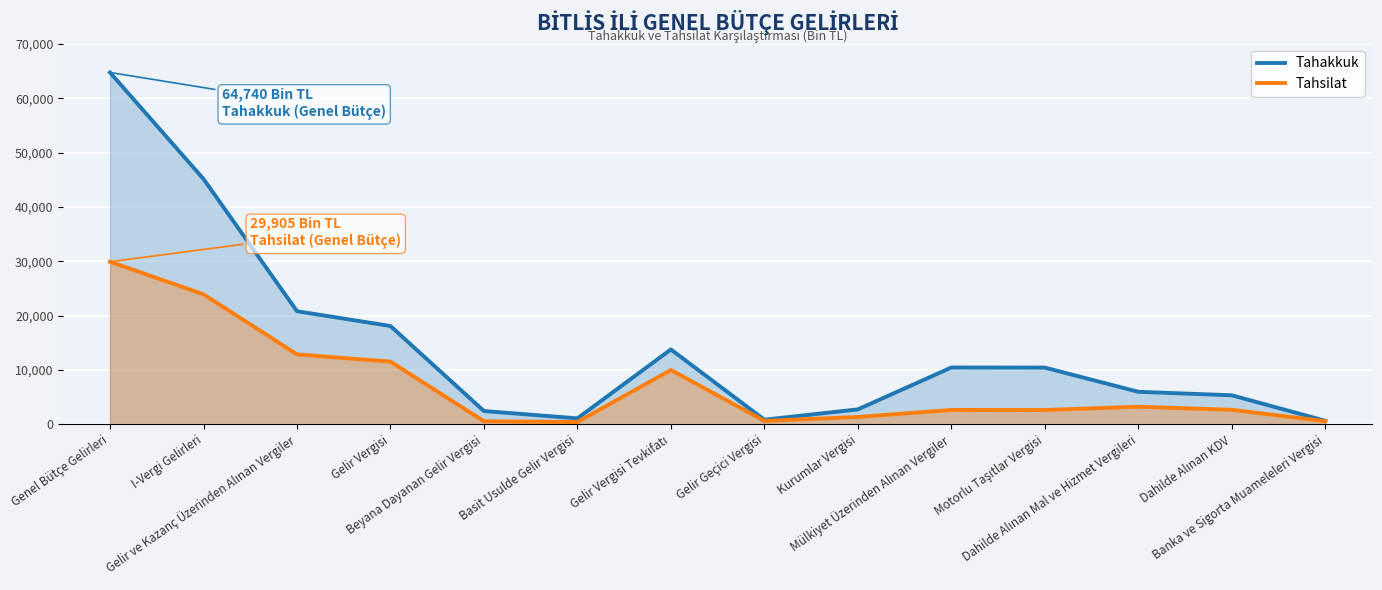

Where does the Tahsilat series first go above 2646?

Genel Bütçe Gelirleri